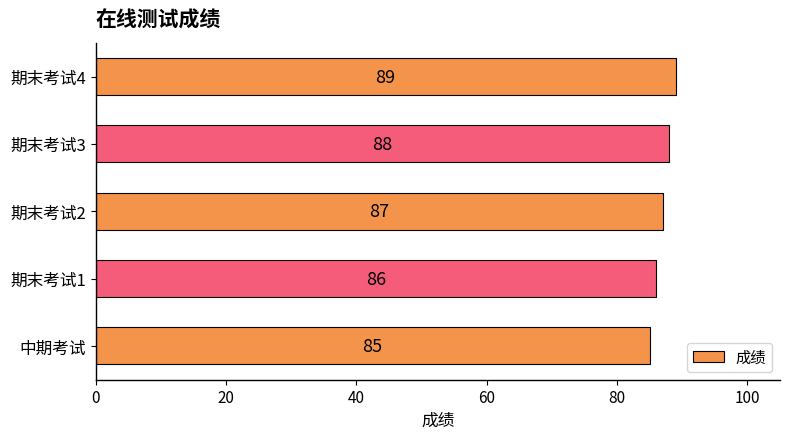

Reading bottom to top, list all the values displayed in this chart.

85	86	87	88	89